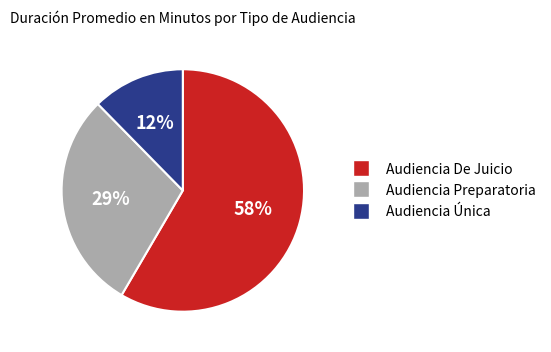

The Audiencia De Juicio slice represents 58% of the pie. True or false?

True